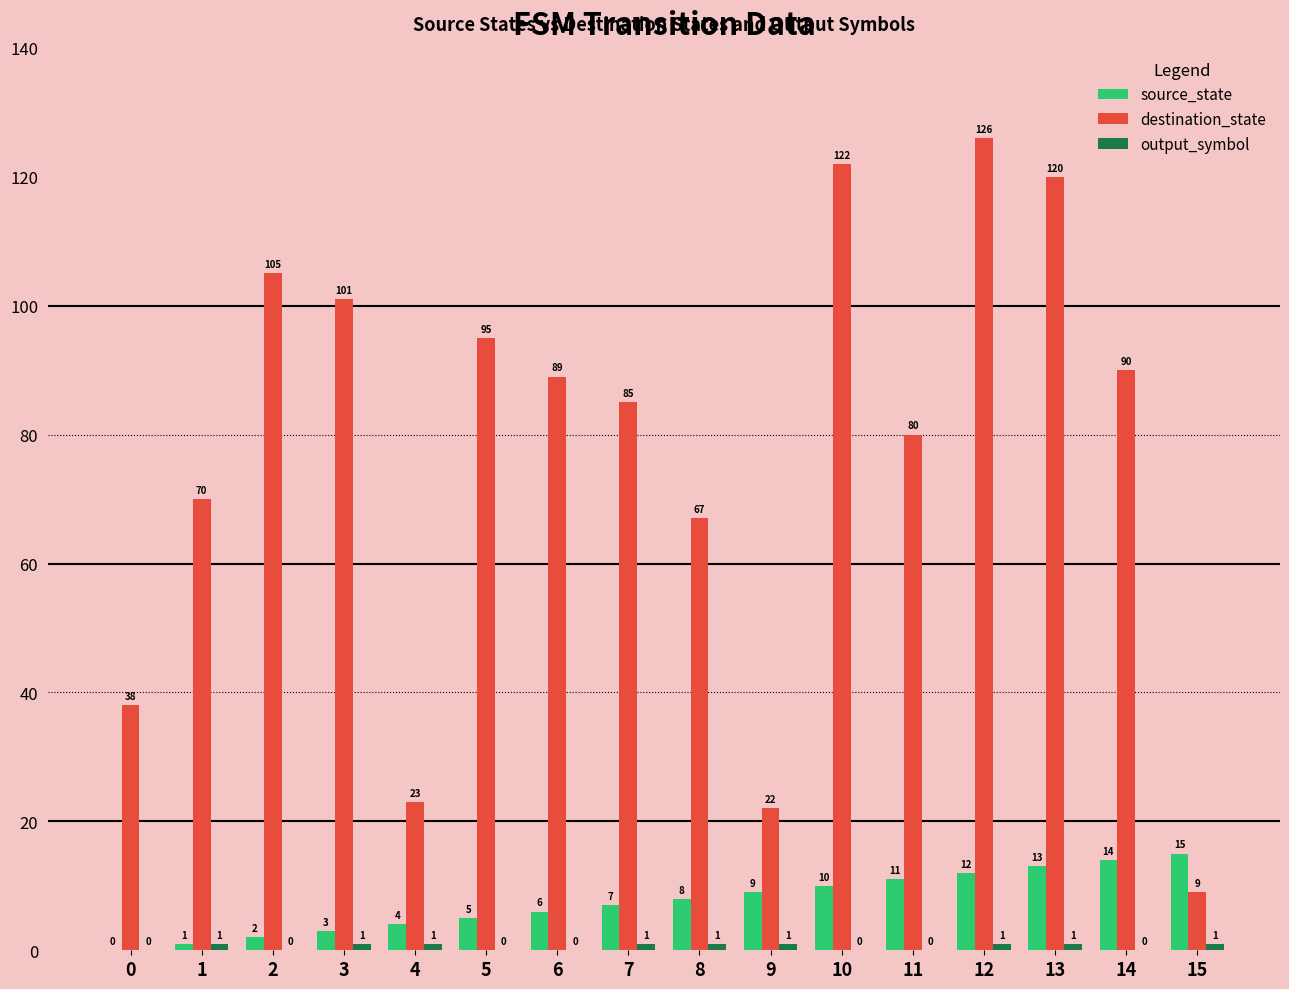

Which series changed the most between 6 and 8?

destination_state